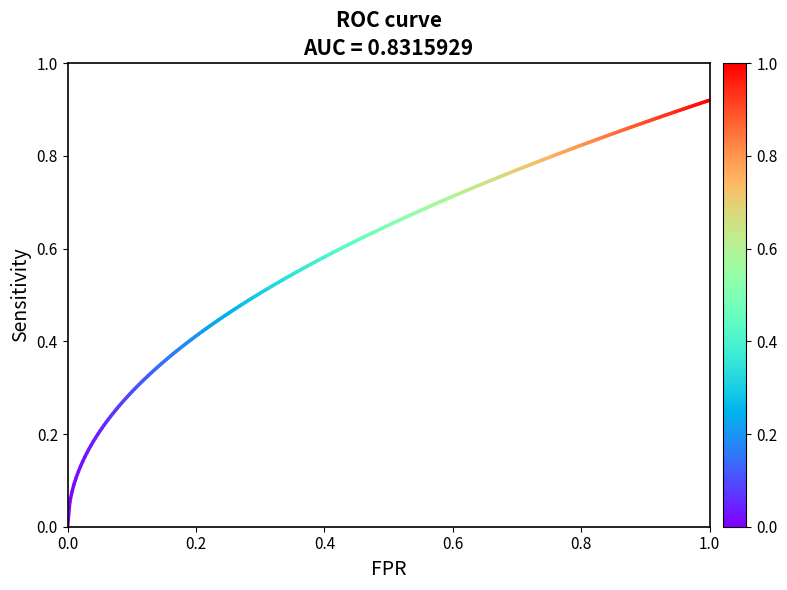

Which has a higher value, 0.0 or 0.2?

0.2